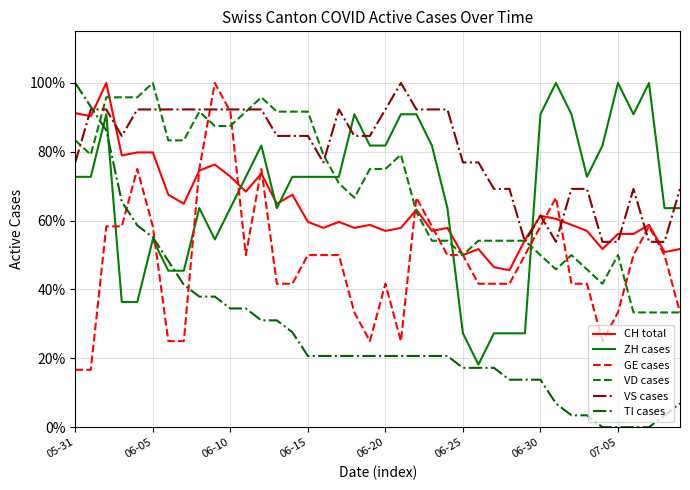

What is the difference between the maximum and minimum values in the VD cases series?

0.7